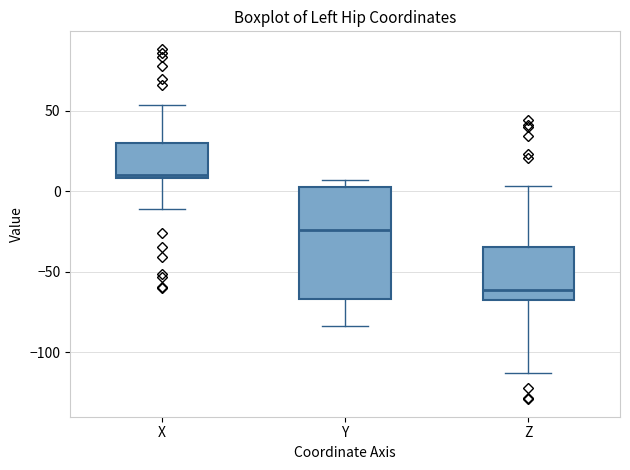

Reading left to right, read every box against the y-axis: the position of its median line, the range the box covers, and the ends of its whiskers. The values are not printed on the chart, so give them approximately, as read against the axis.

X: median 10 (just above the box's lower edge), box 10 to 30, whiskers -10 to 55
Y: median -25, box -65 to 0, whiskers -85 to 5
Z: median -60, box -70 to -35, whiskers -115 to 5